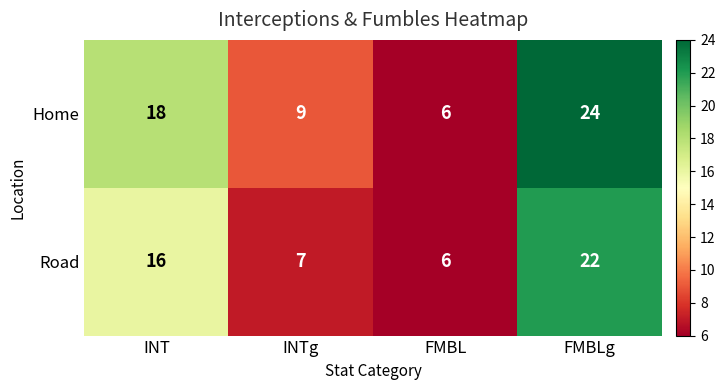

Which series has the largest range (max minus min)?

Home